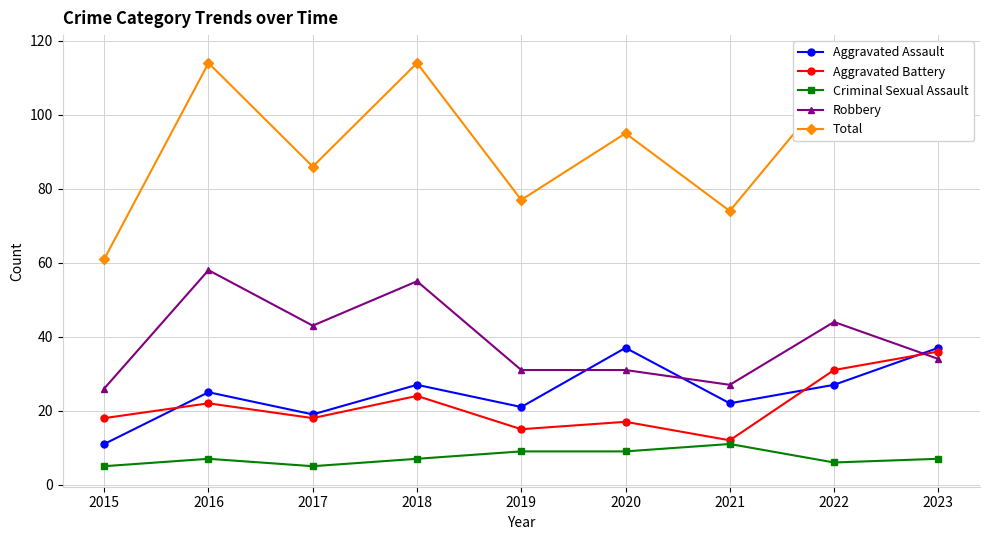

Which series changed the most between 2019 and 2022?

Total